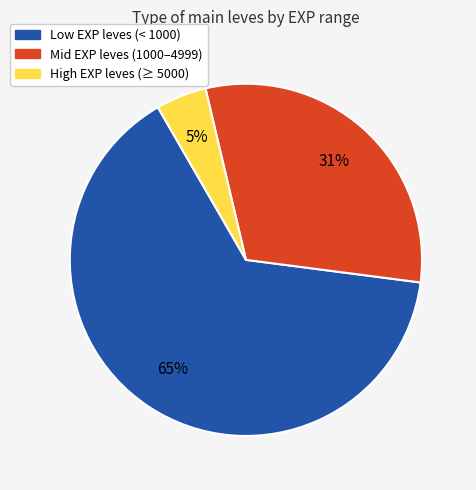

To the nearest percent, what percentage of the pie is High EXP leves (≥ 5000)?

5%